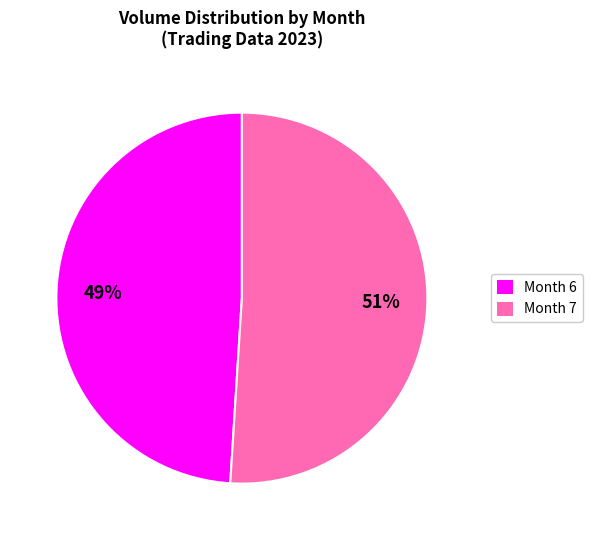

Is the sum of Month 6 and Month 7 greater than half?

Yes